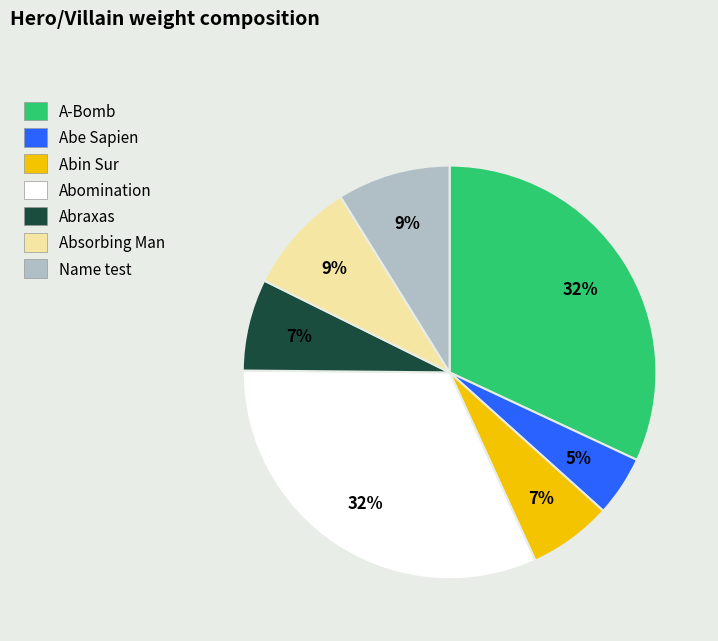

Does Absorbing Man represent more than half of the total?

No